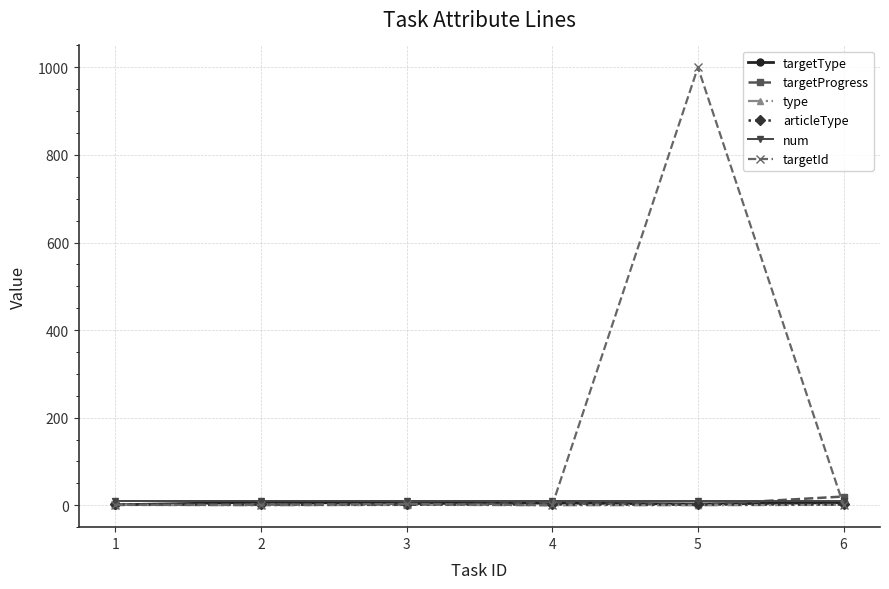

True or false: type has a value of 0 at 2.

True